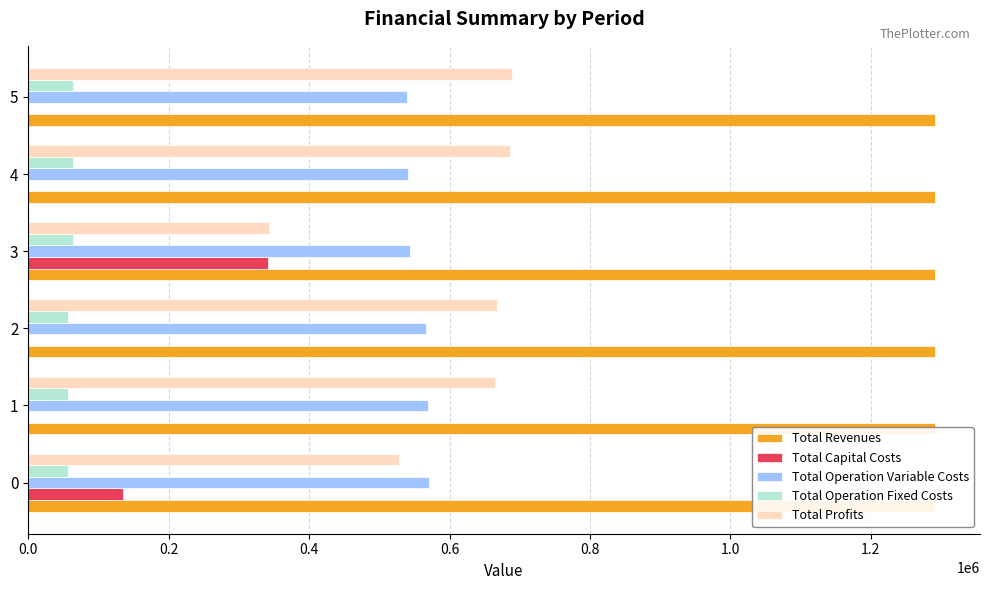

True or false: Total Revenues has a value of 1290861.5 at 5.

True